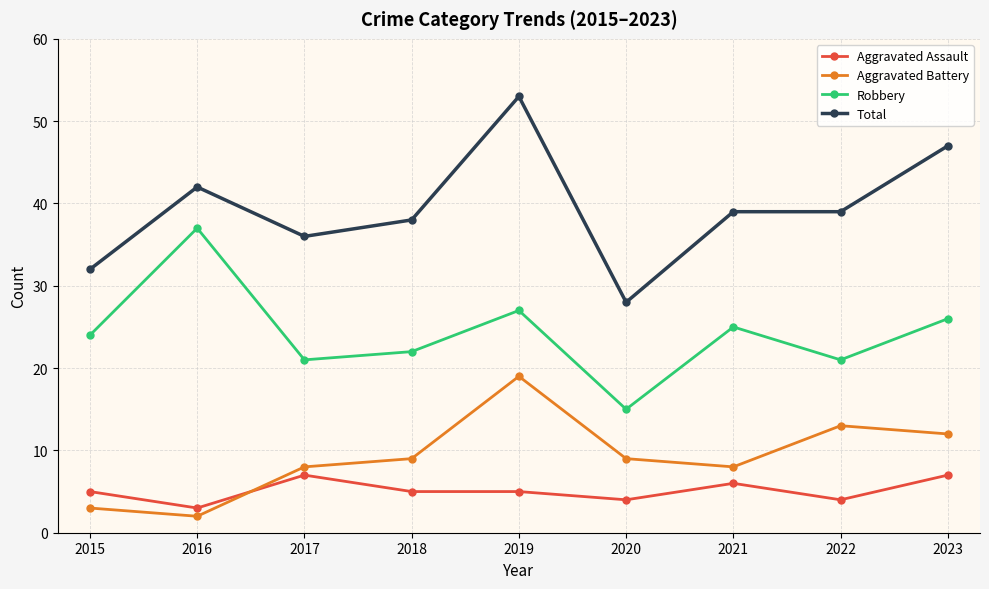

At which category does Aggravated Assault reach its first local valley?

2016